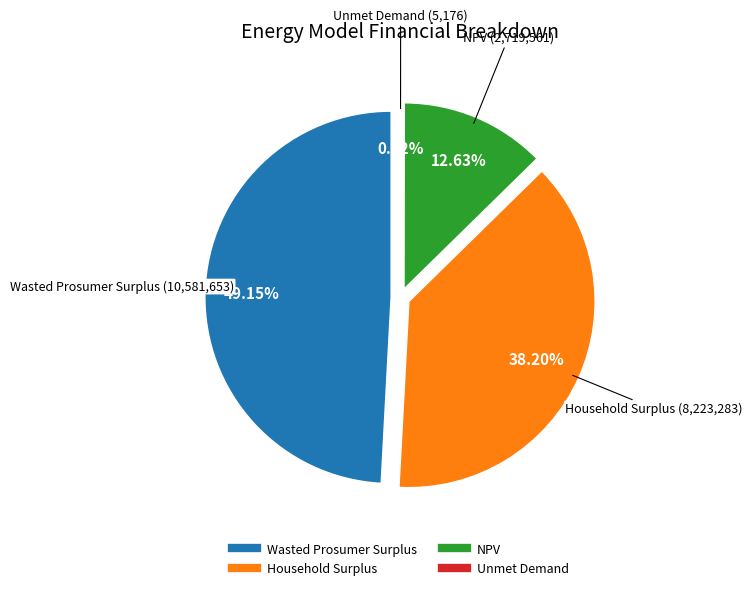

To the nearest percent, what is the combined percentage of Unmet Demand and NPV?

13%